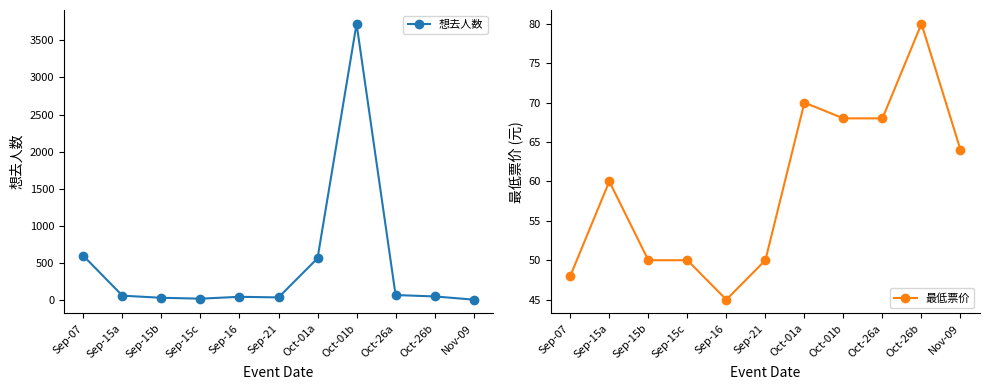

Which series has the largest total across all categories?

想去人数